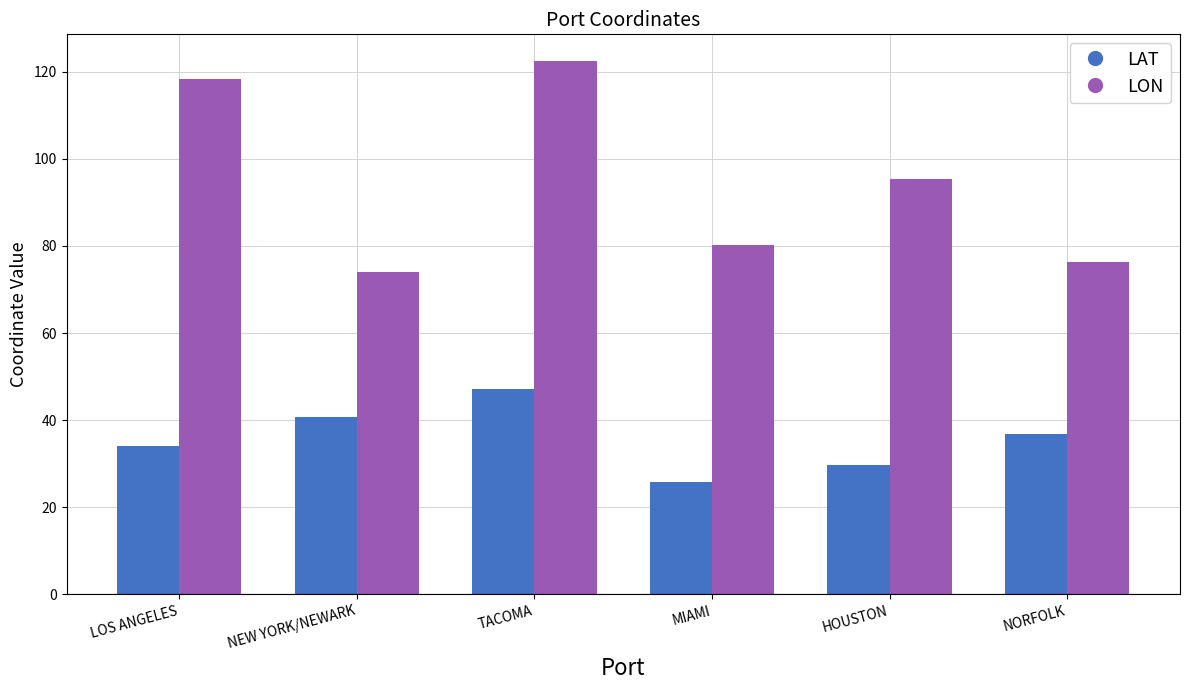

Are the bars grouped side by side (vs. stacked)?

Yes